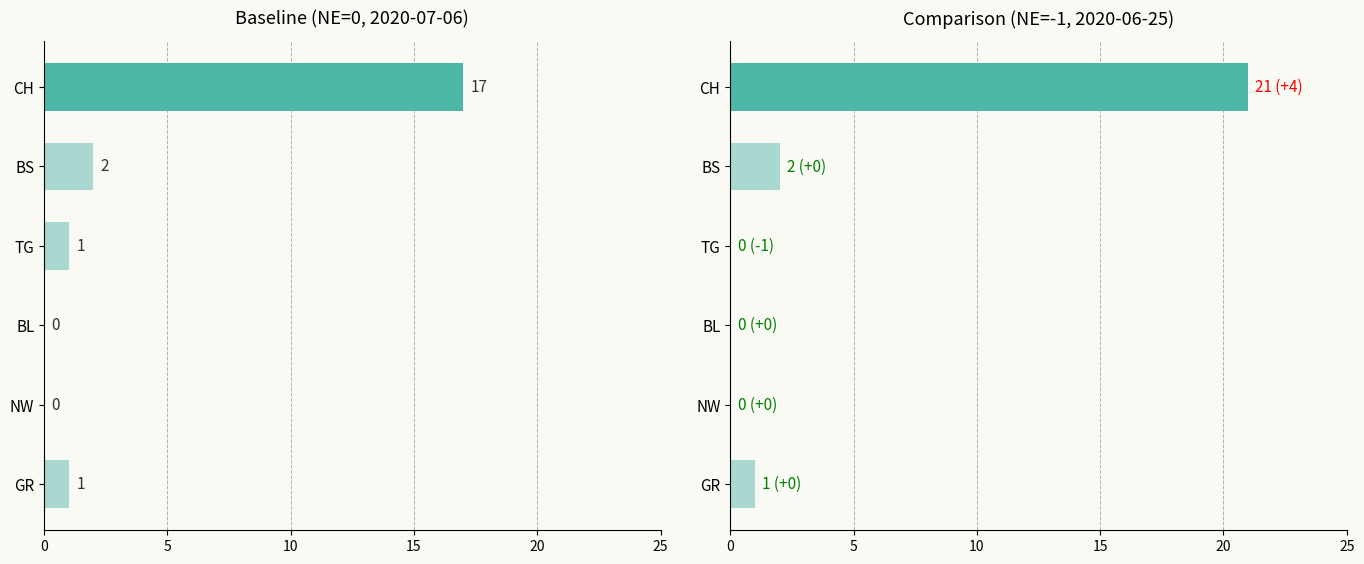

Between BS and BL, which series saw the biggest shift?

NE=0